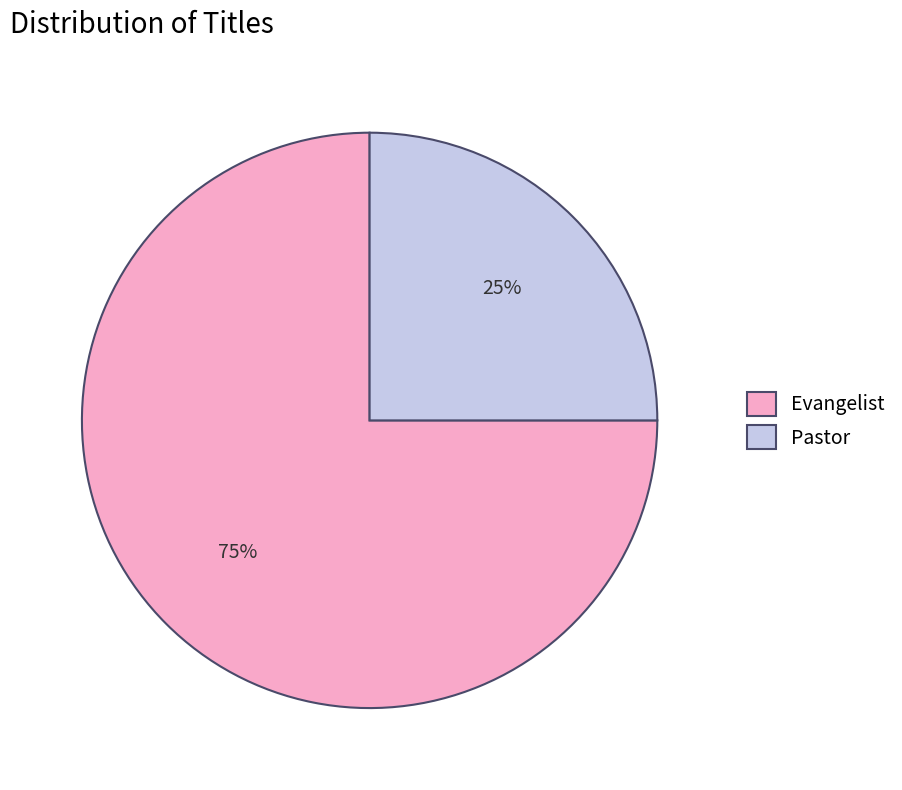

What is the smallest slice in the pie chart?

Pastor